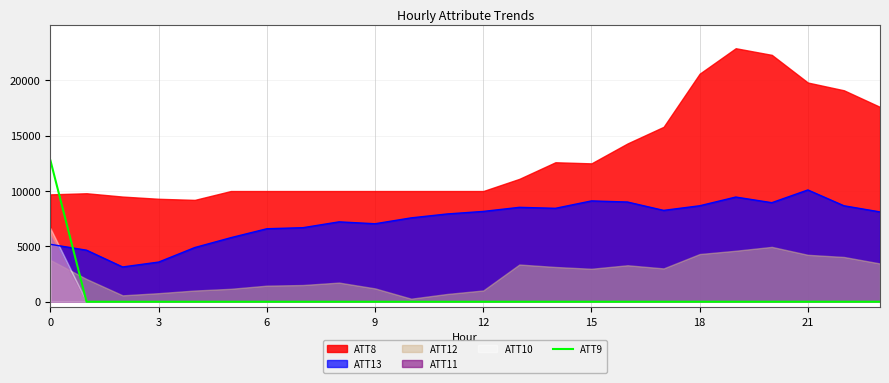

How many data points does each series have?

24